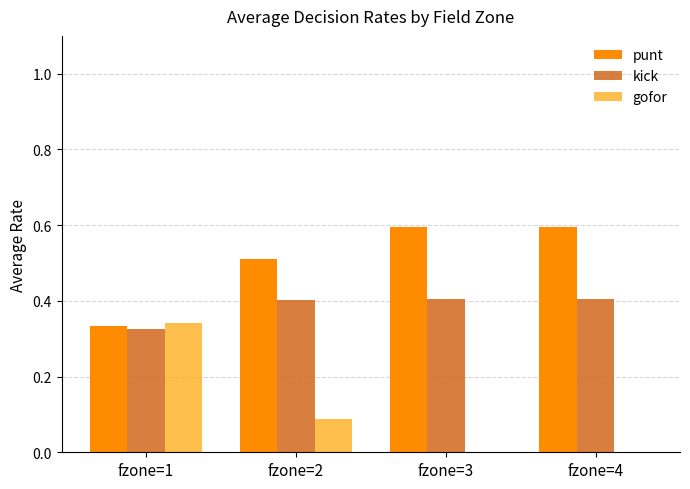

Count the number of categories in the chart.

4